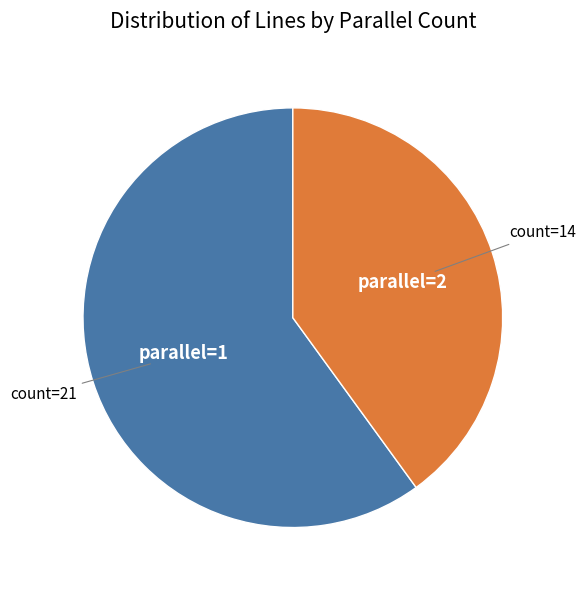

Does any single category account for the majority?

Yes